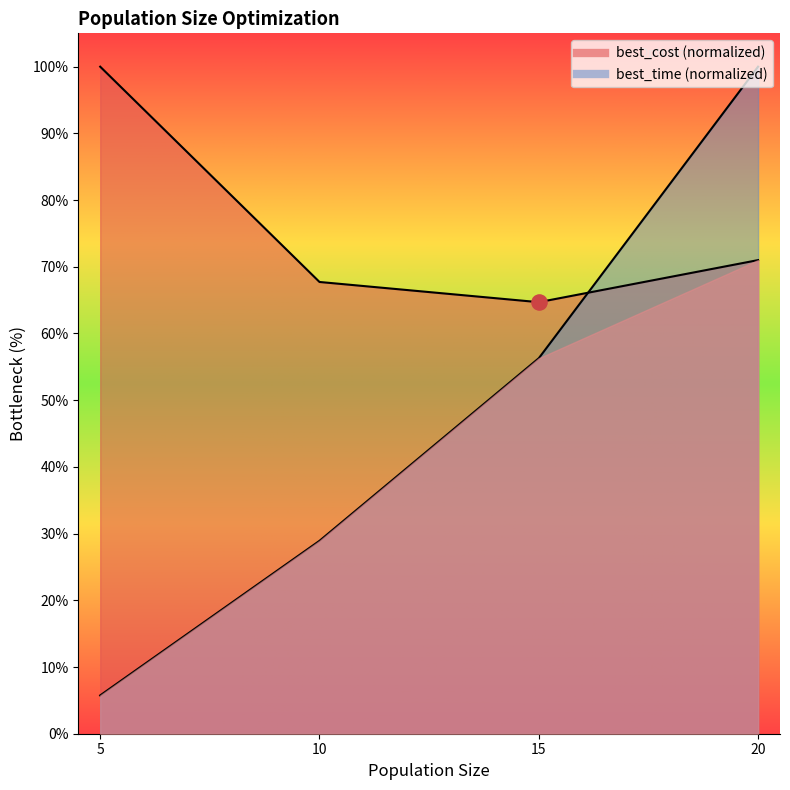

What are all the series names shown in the legend?

best_cost, best_time